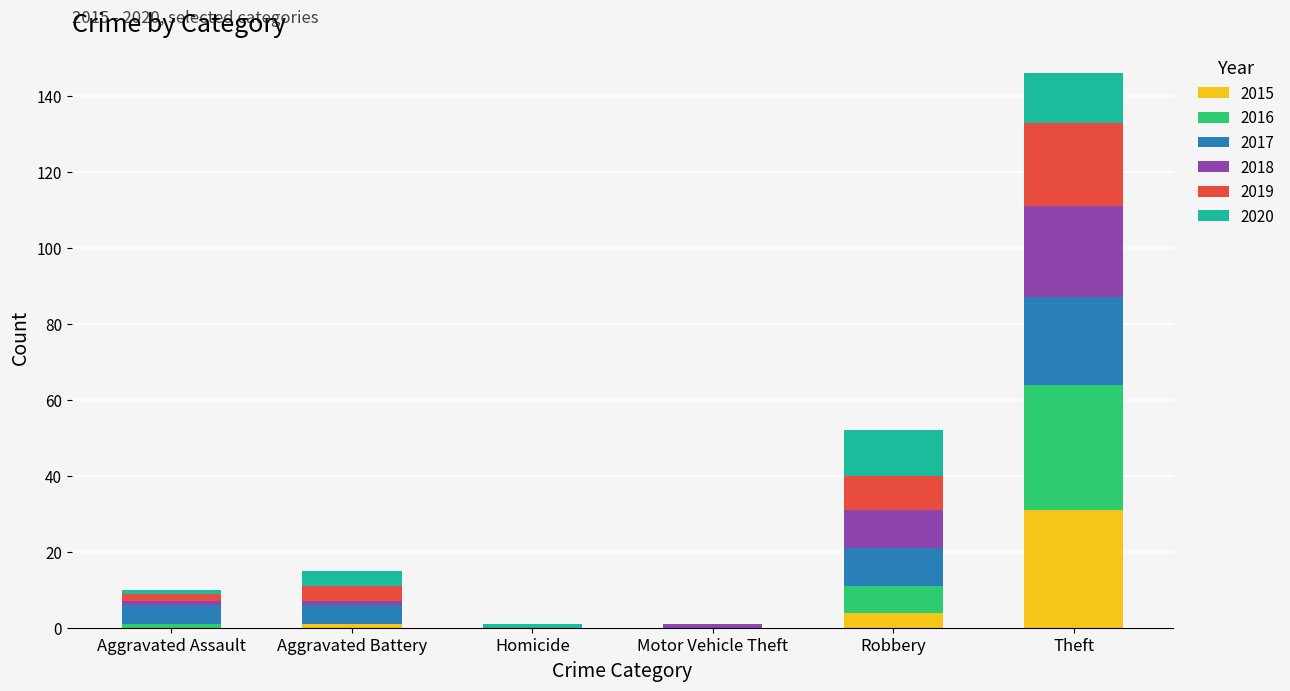

What is the maximum value for 2015?

31